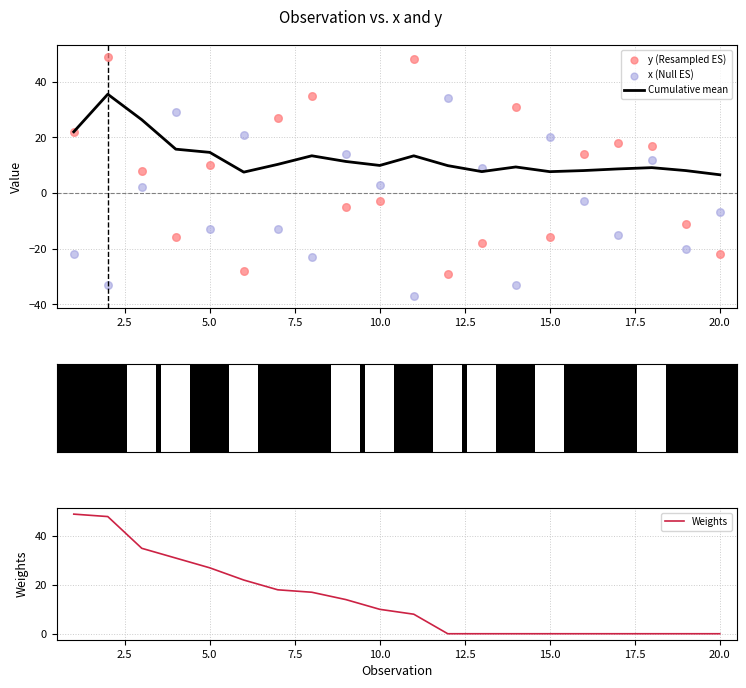

Is it true that Cumulative mean equals 7.7 at 15.0?

True